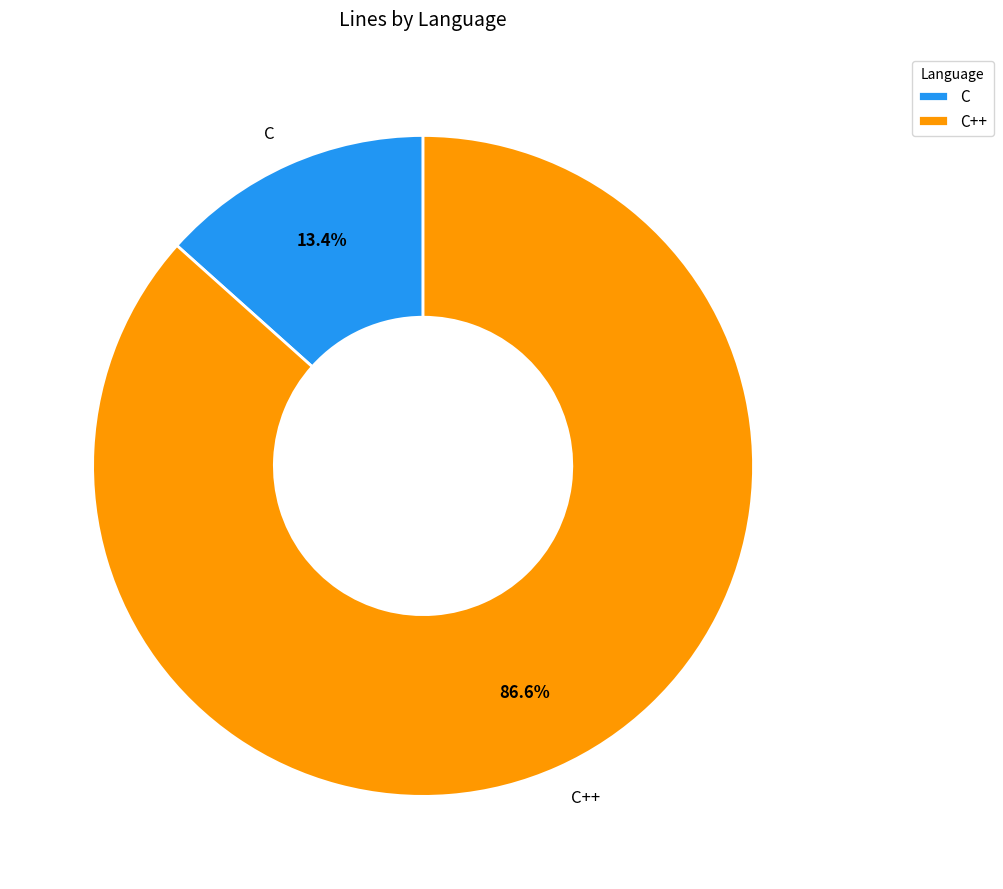

What percentage is the C slice, to the nearest percent?

13%